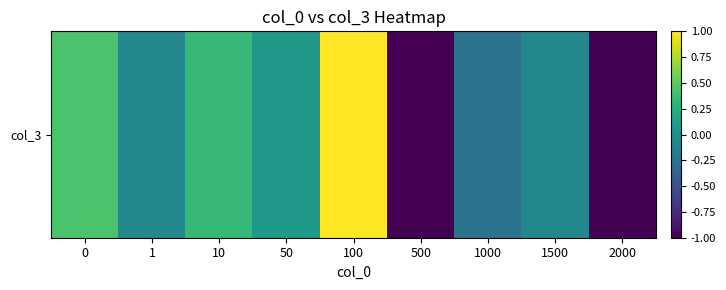

Reading right to left, extract all data points from this chart.

2000=-1.0	1500=-0.1	1000=-0.2	500=-1.0	100=1.0	50=0.1	10=0.3	1=-0.1	0=0.4